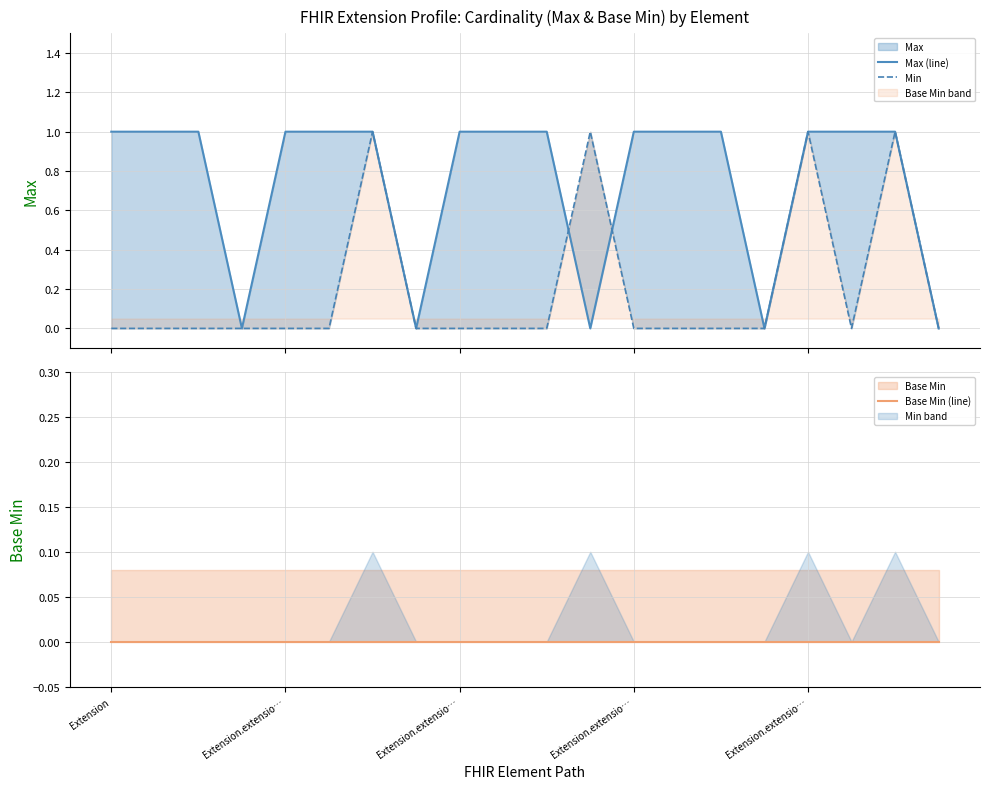

Between which two adjacent categories do Max (line) and Min first intersect?

10 and 11